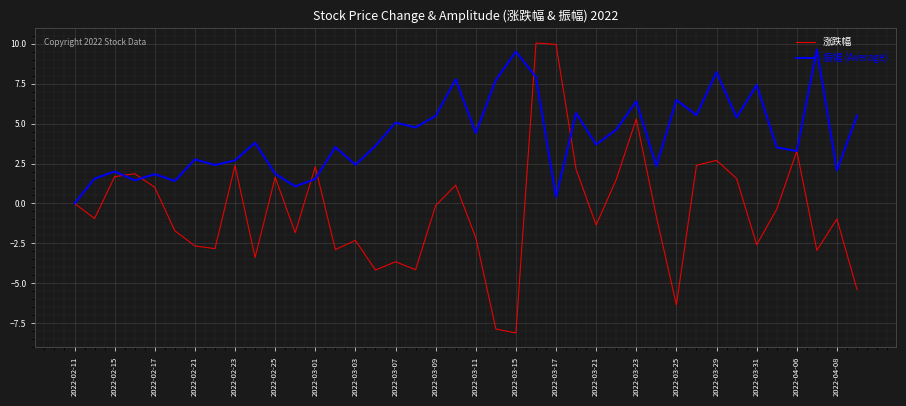

How many lines are shown in the chart?

2